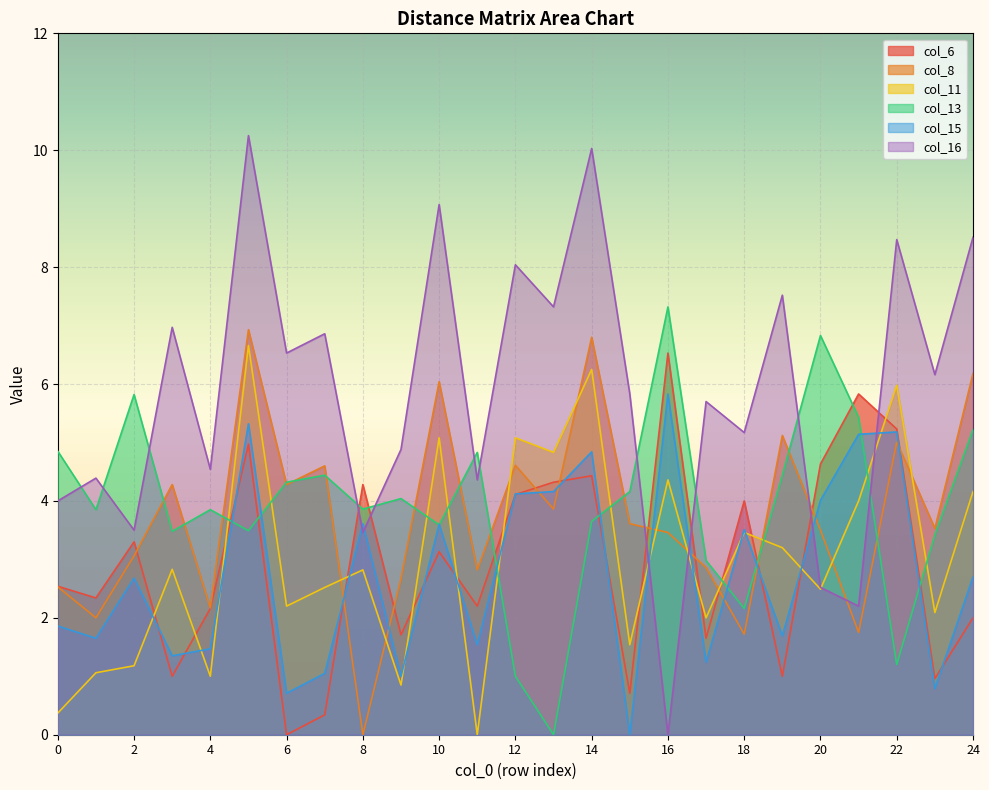

Where is the first local maximum for col_16?

1